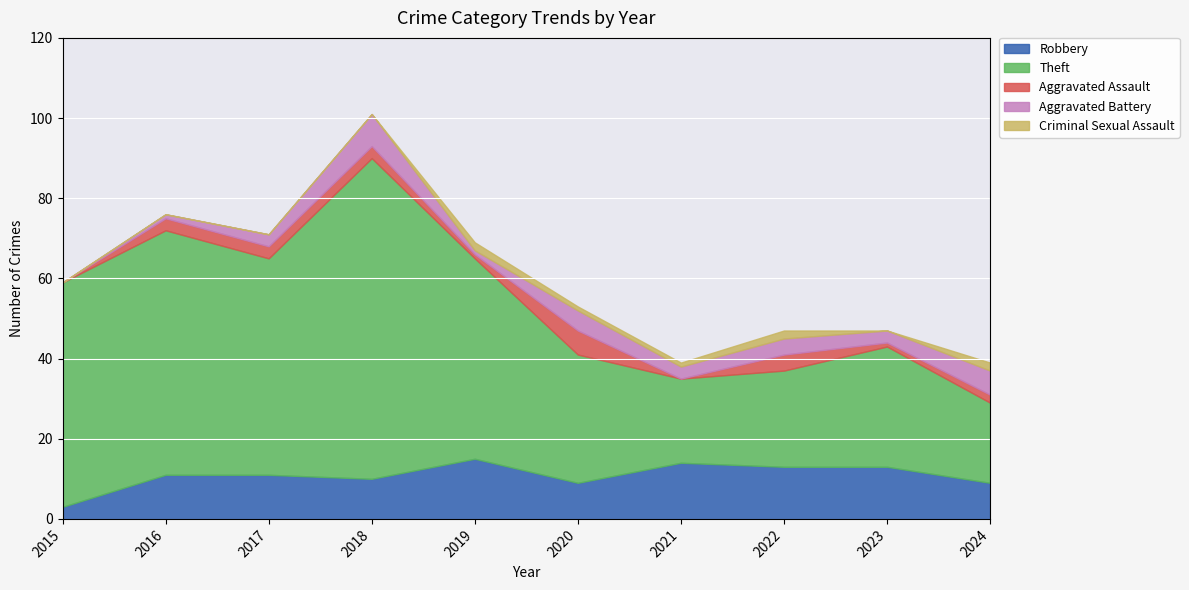

What is the sum of the Aggravated Assault values at 2023 and 2015?

1